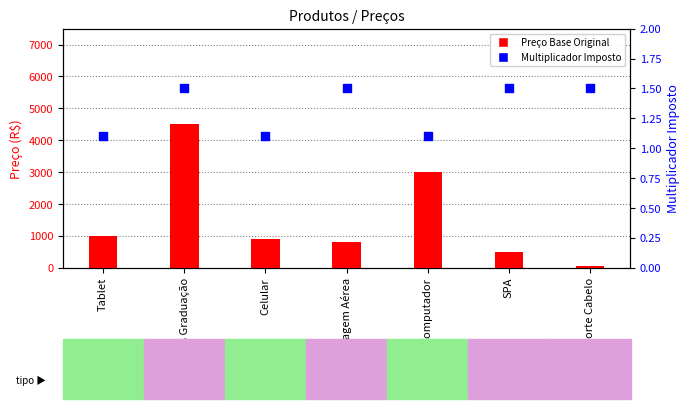

What are all the series names shown in the legend?

Preço Base Original, Multiplicador Imposto